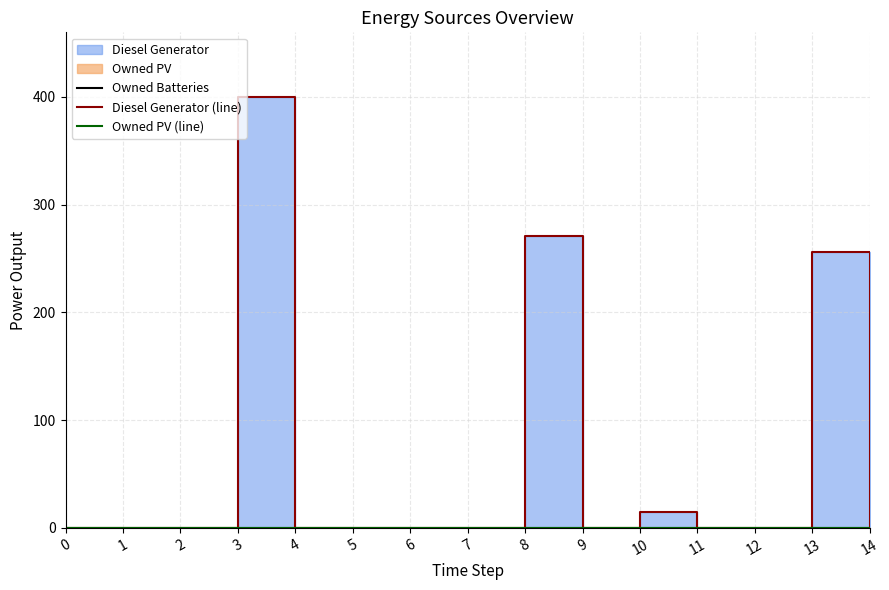

Which series has the largest total across all categories?

Diesel Generator (line)